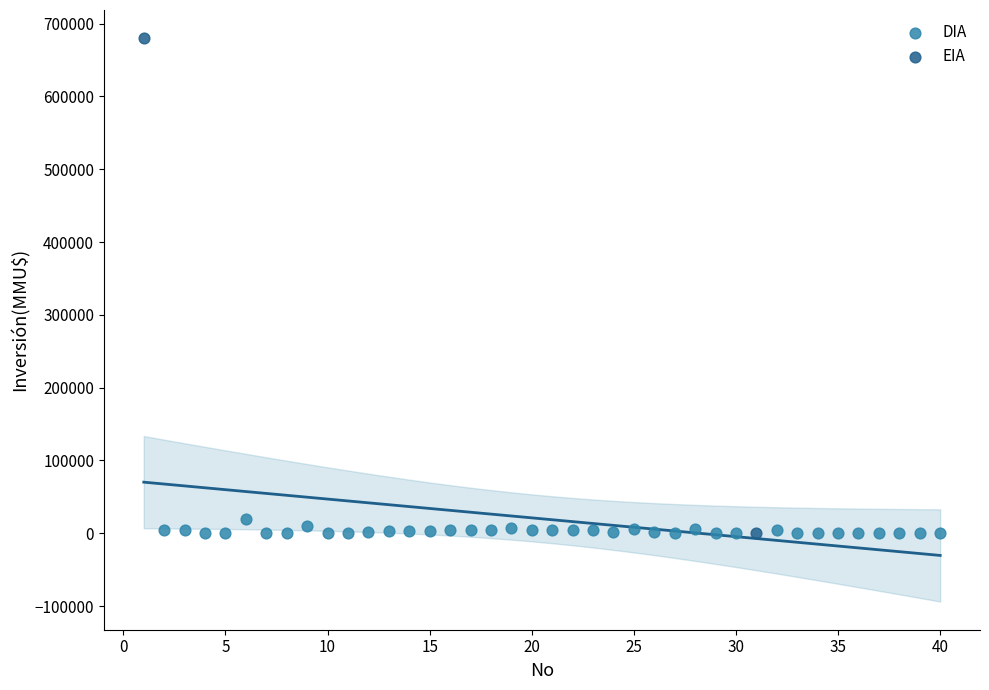

What are all the series names shown in the legend?

DIA, EIA